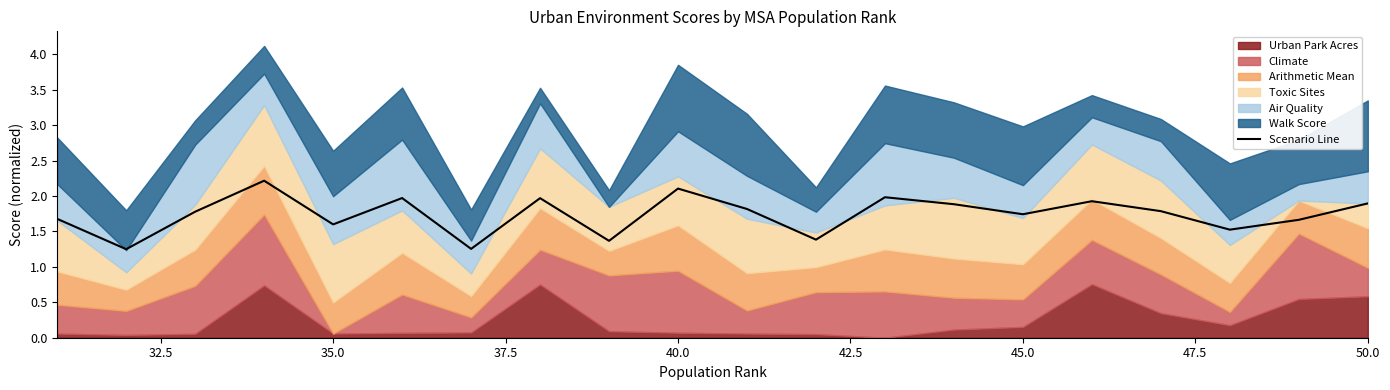

What is the sum of the values at 40.0 and 47.5?

3.9